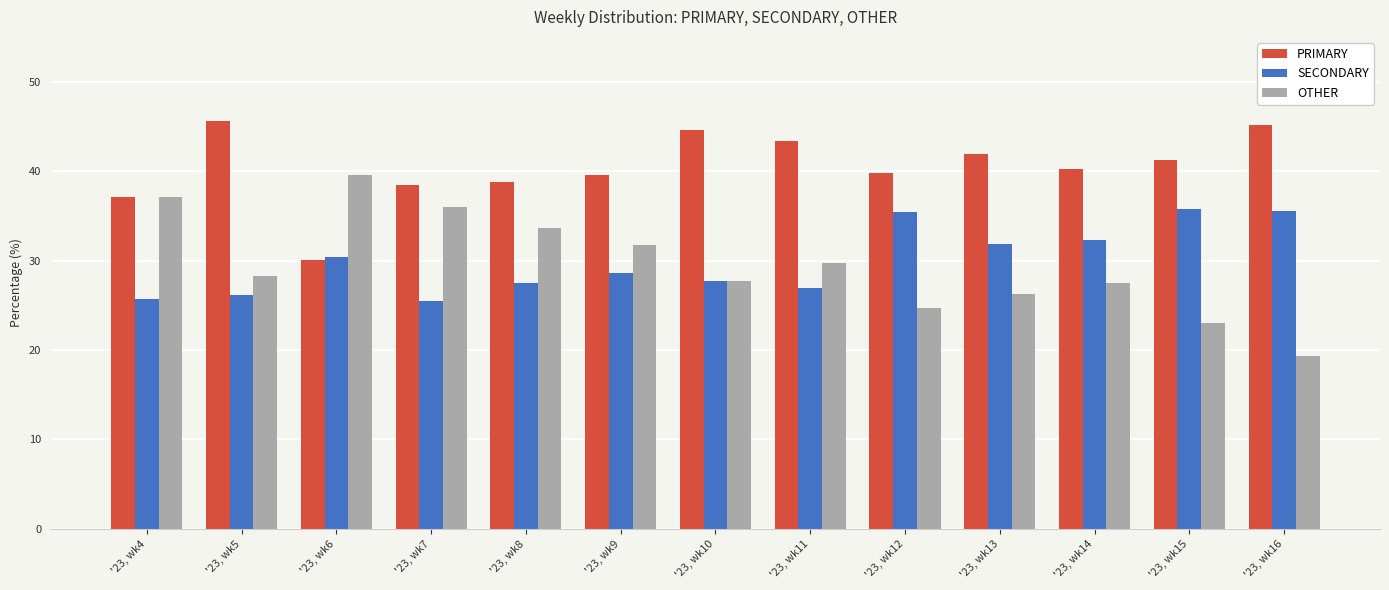

Which series has the widest spread of values?

OTHER